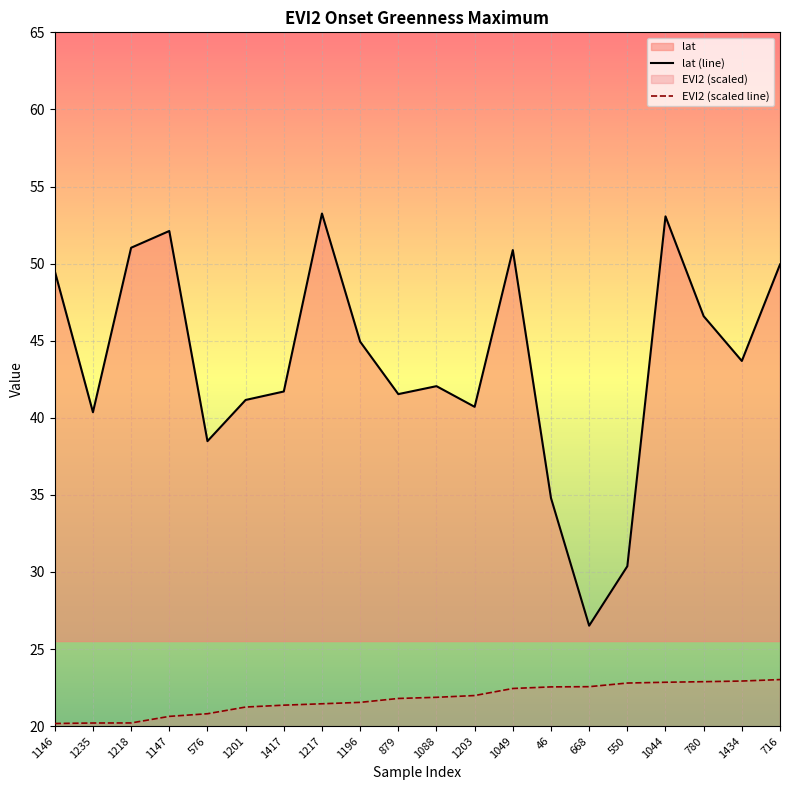

Which series has the largest total across all categories?

lat (line)